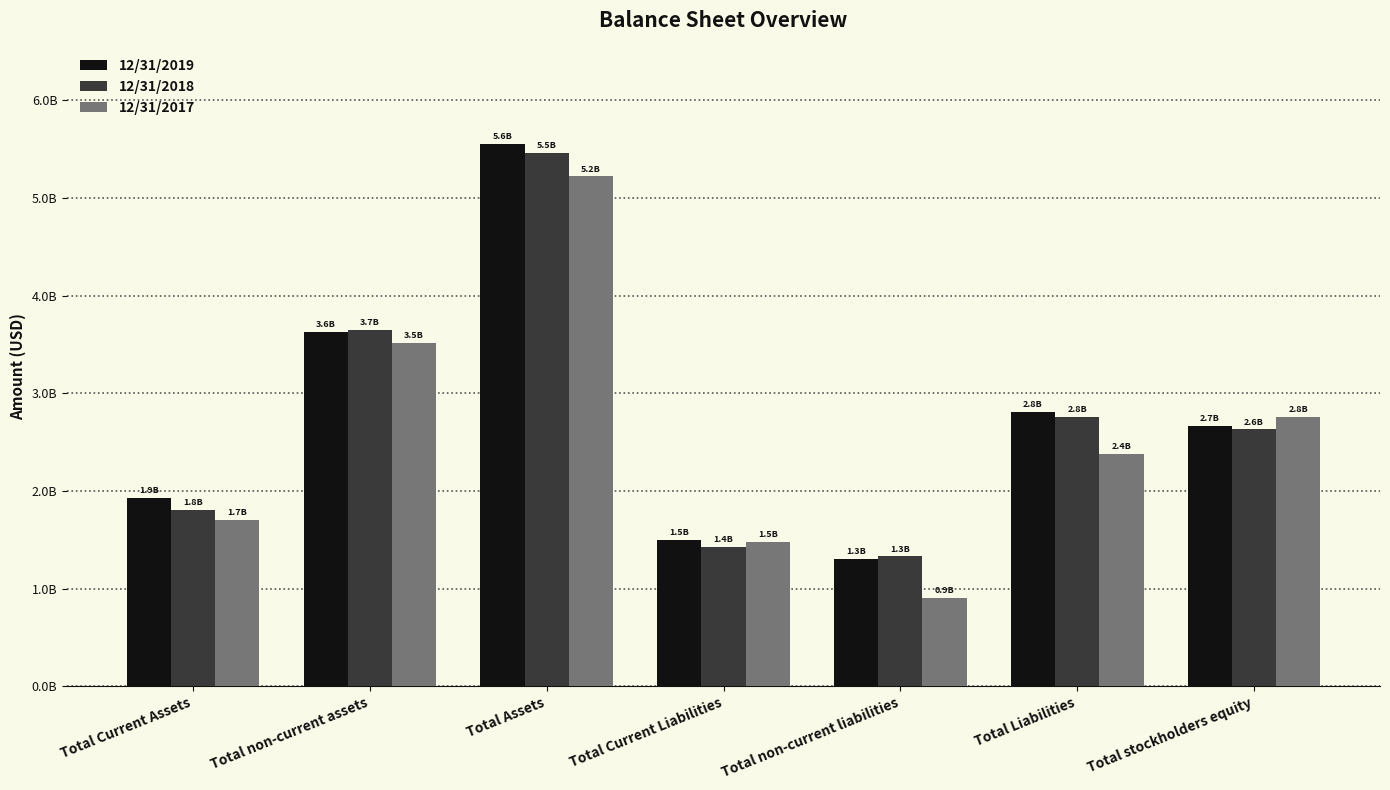

Which series has the largest total across all categories?

12/31/2019